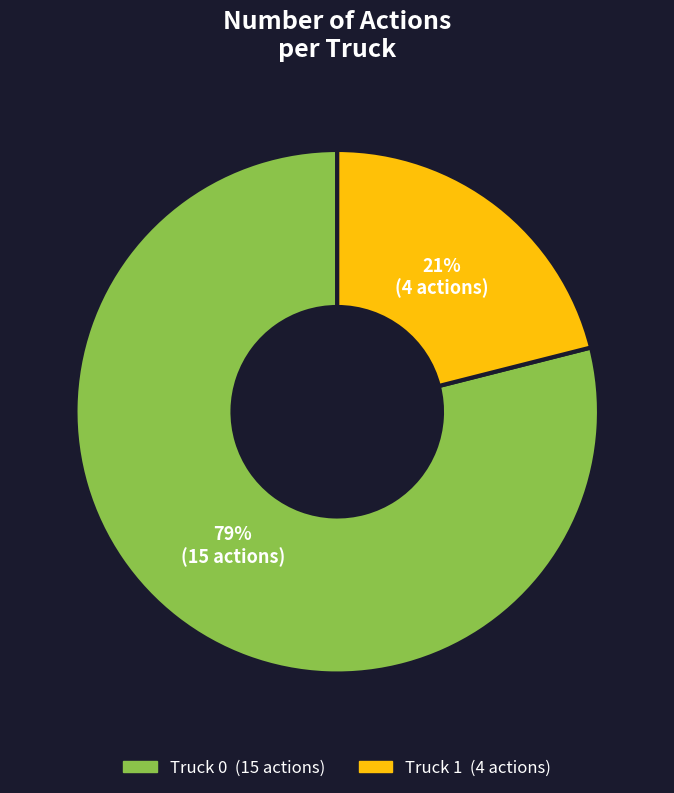

Does any single category account for the majority?

Yes